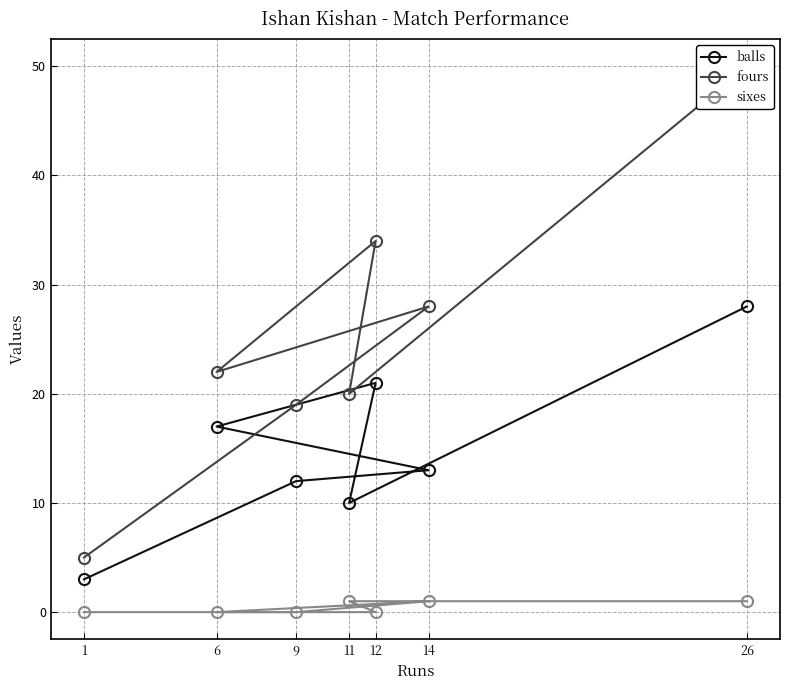

Reading left to right, extract all data points from this chart.

balls: 28	10	21	17	13	12	3
fours: 50	20	34	22	28	19	5
sixes: 1	1	0	0	1	0	0